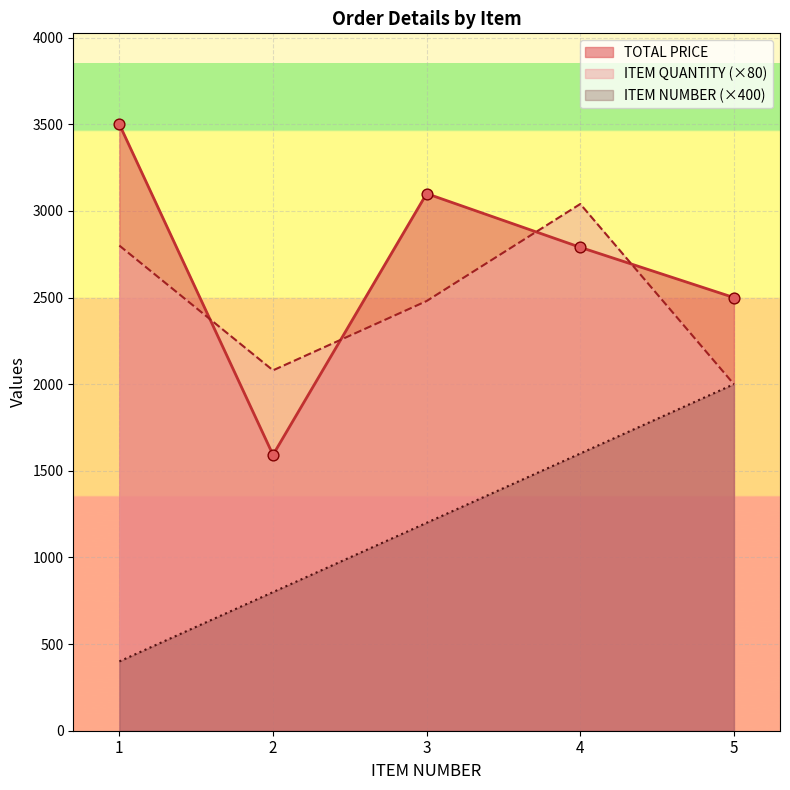

Is the value of ITEM NUMBER at 1 greater than the value of TOTAL PRICE at 2?

No